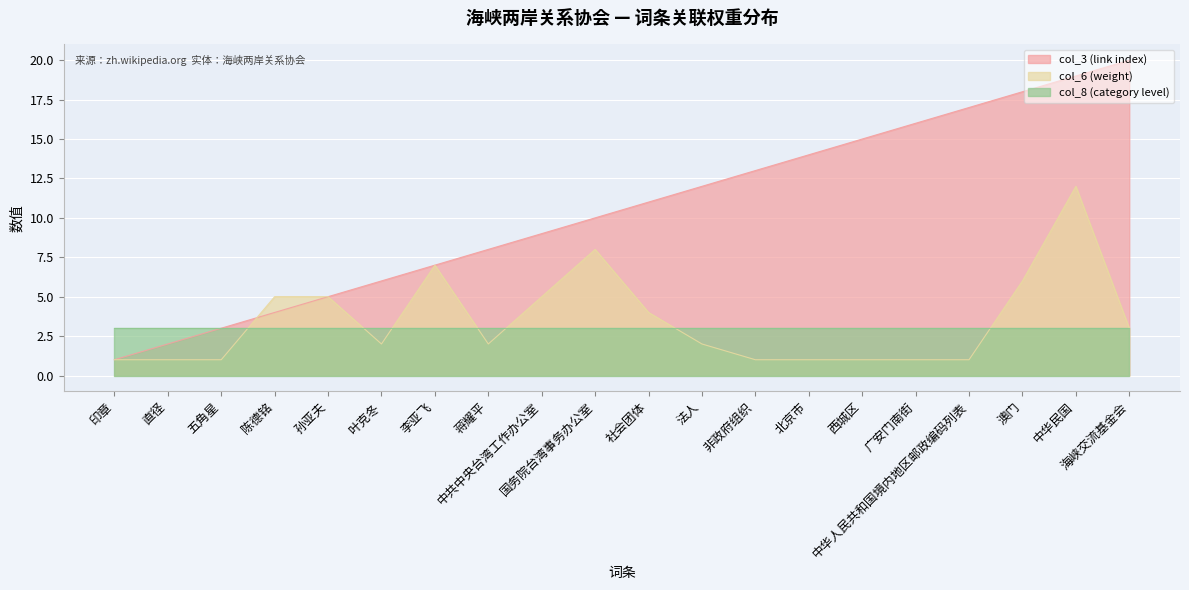

Which series has the largest range (max minus min)?

col_3 (link index)